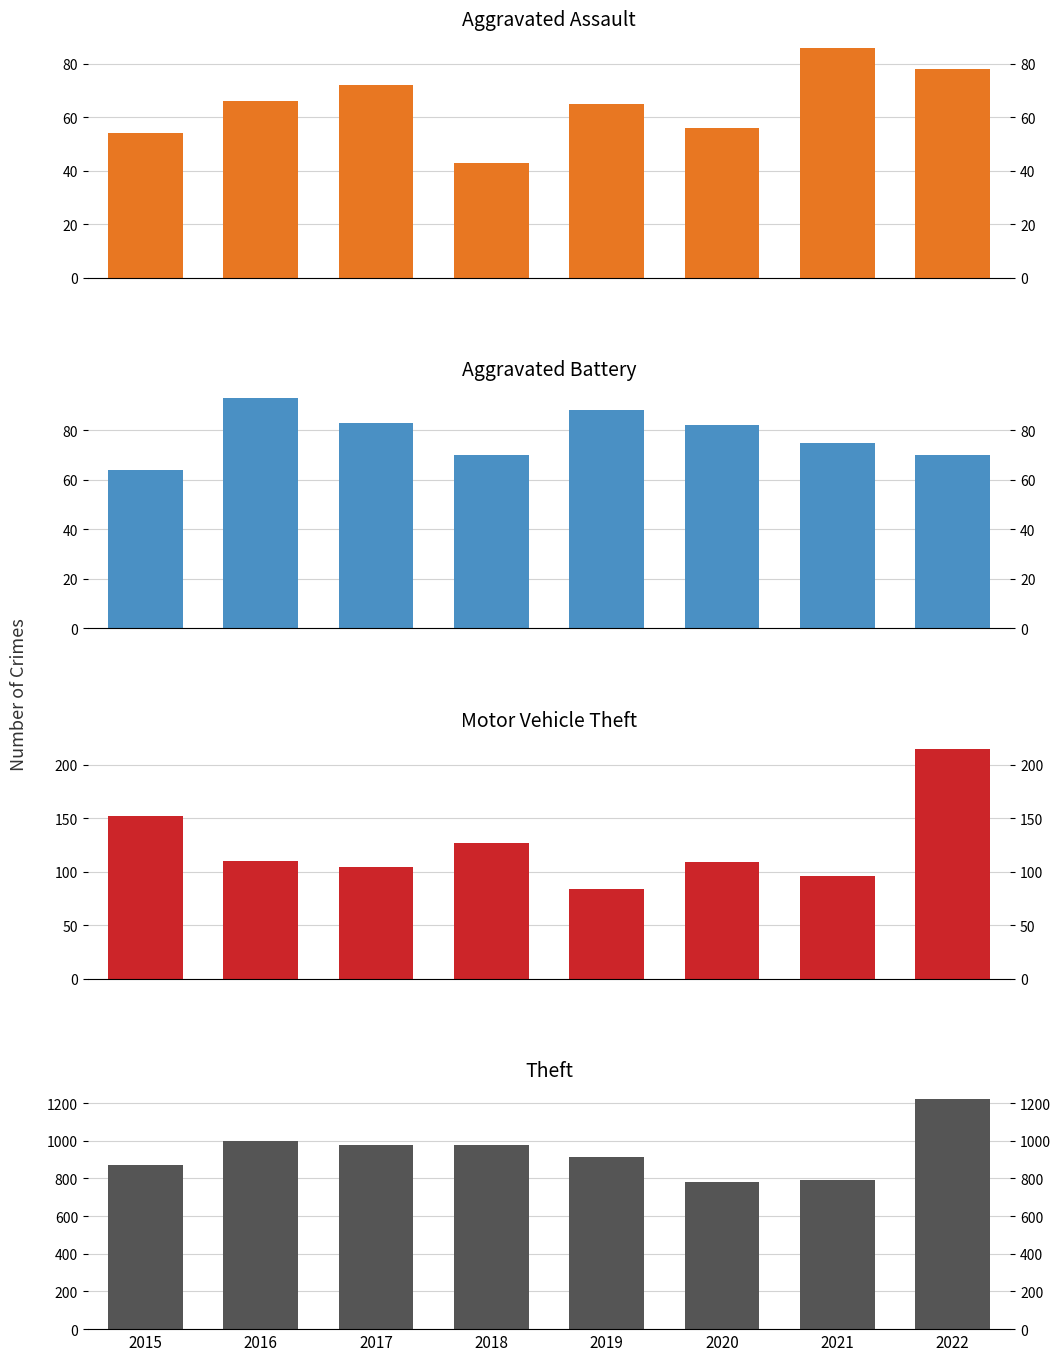

Reading right to left, transcribe all the data shown in this chart.

Aggravated Assault: 78	86	56	65	43	72	66	54
Aggravated Battery: 70	75	82	88	70	83	93	64
Motor Vehicle Theft: 215	96	109	84	127	104	110	152
Theft: 1222	791	783	914	977	979	999	874